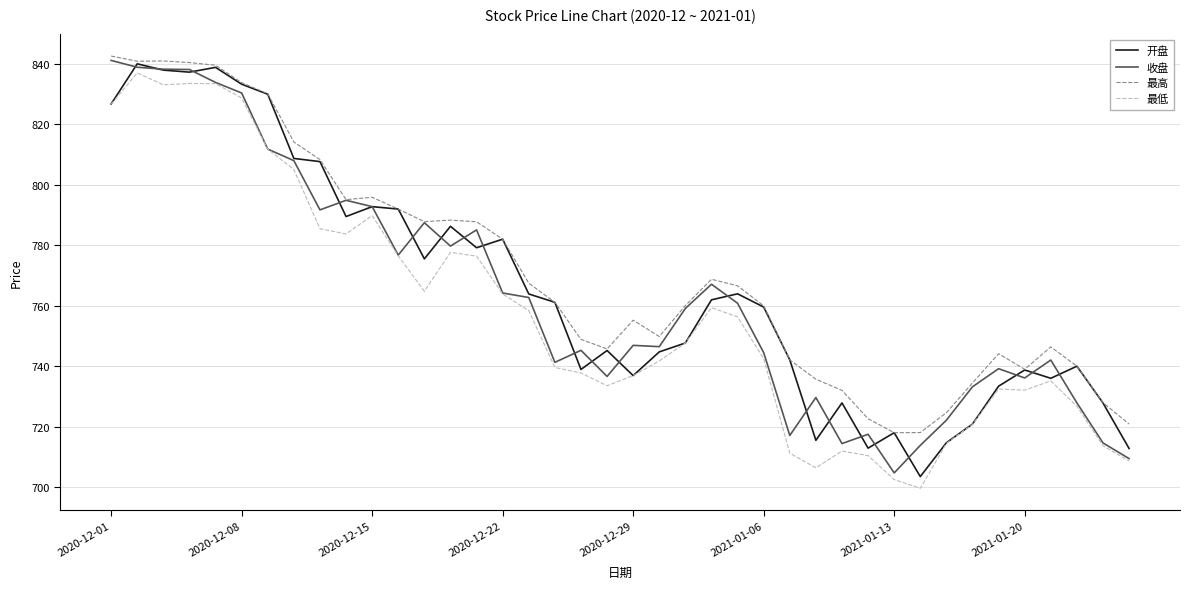

What is the minimum value shown in the chart?

699.6